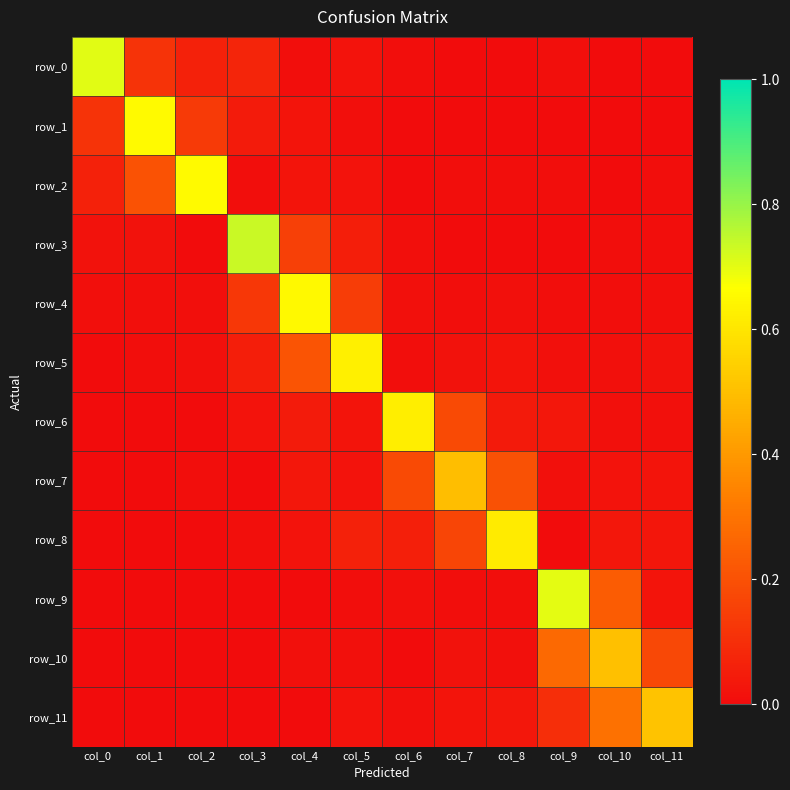

How many positive values does the row_7 series have?

9